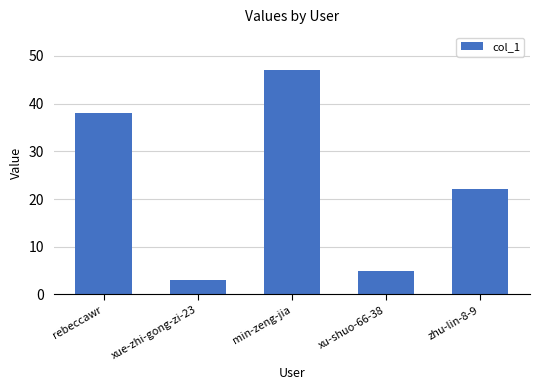

The value at xu-shuo-66-38 is 5. True or false?

True